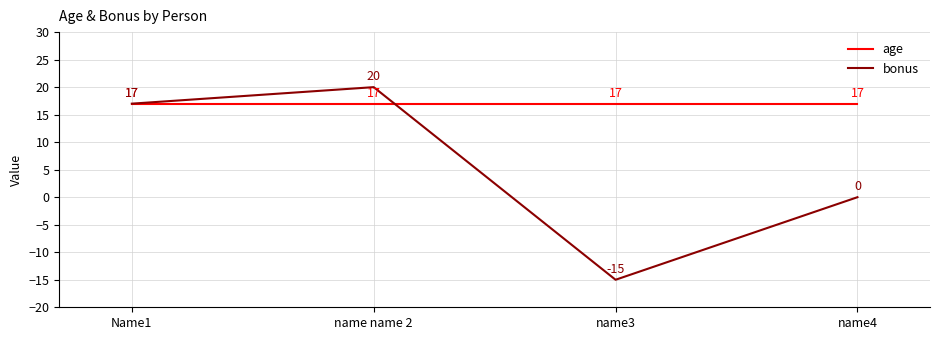

Is it true that bonus equals 28 at Name1?

False